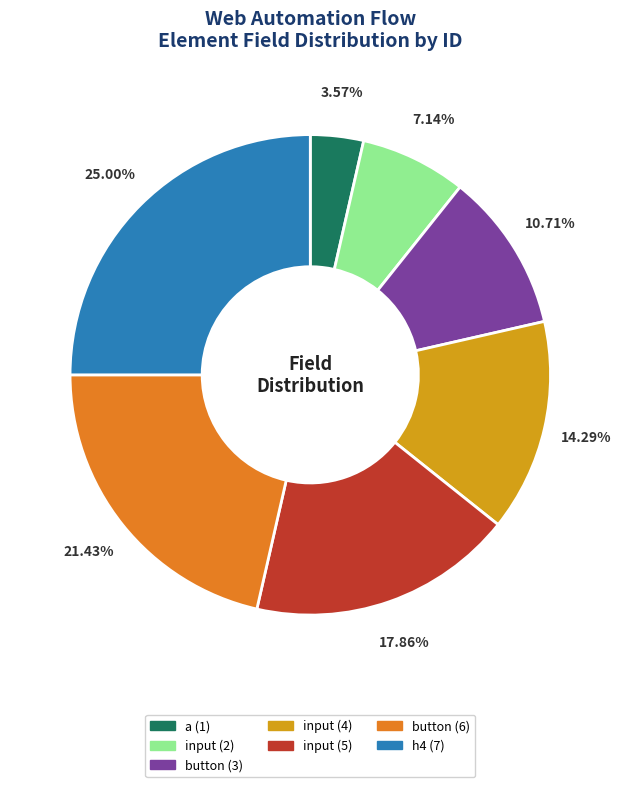

Which has a higher value, input (2) or a (1)?

input (2)